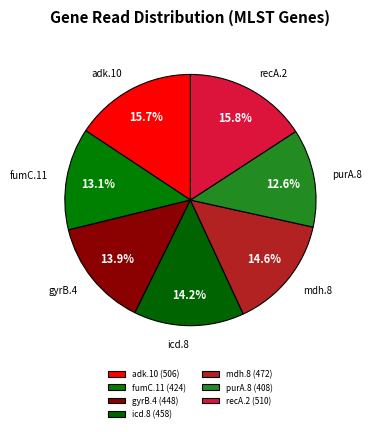

Rank the categories by value from lowest to highest.

purA.8, fumC.11, gyrB.4, icd.8, mdh.8, adk.10, recA.2